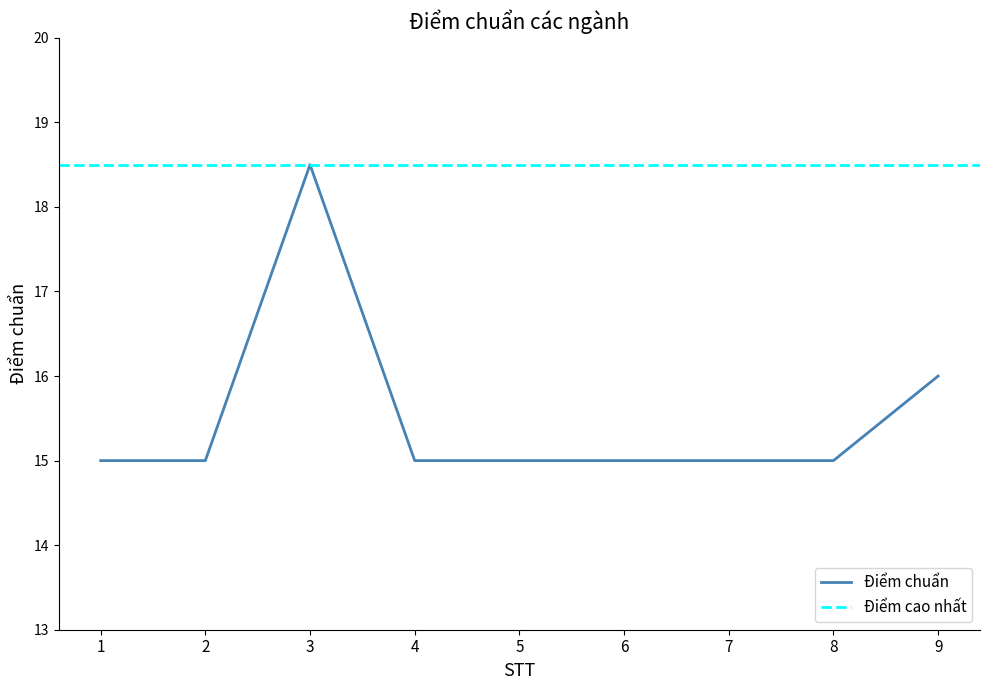

Which has a higher value, 4 or 6?

4